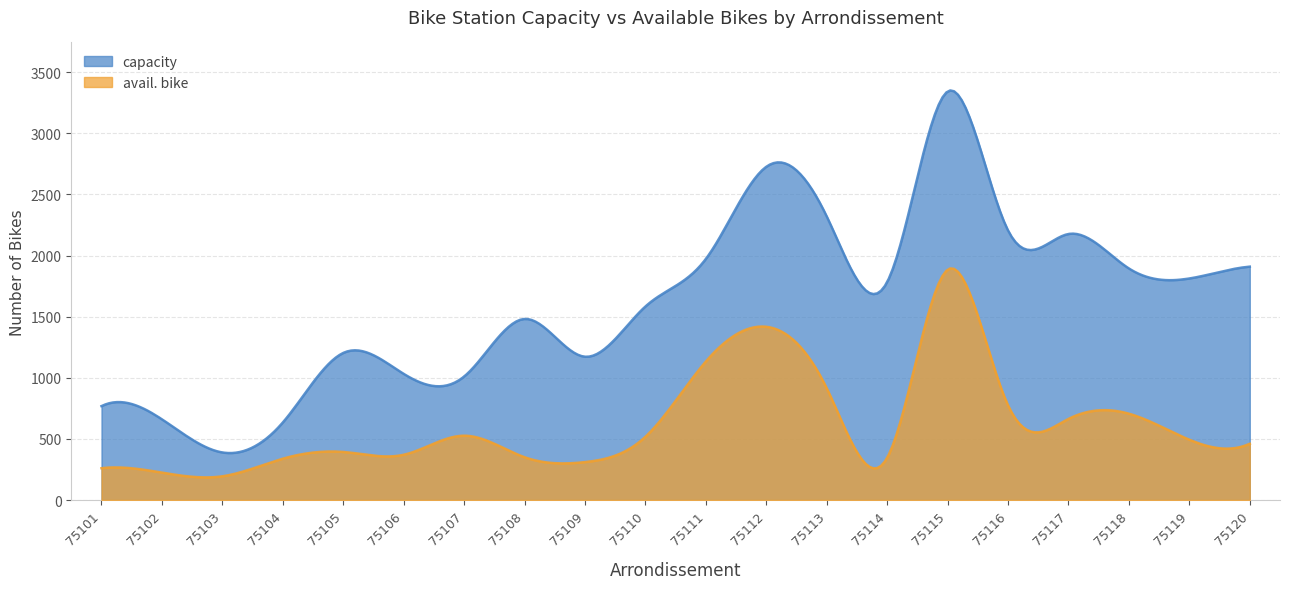

True or false: avail. bike has a value of 938 at 75107.

False